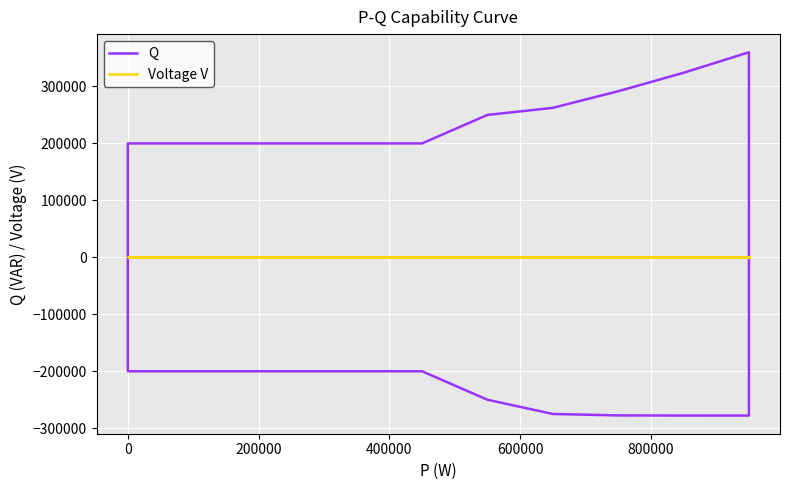

True or false: Voltage V has more than 2 interior local peaks.

False